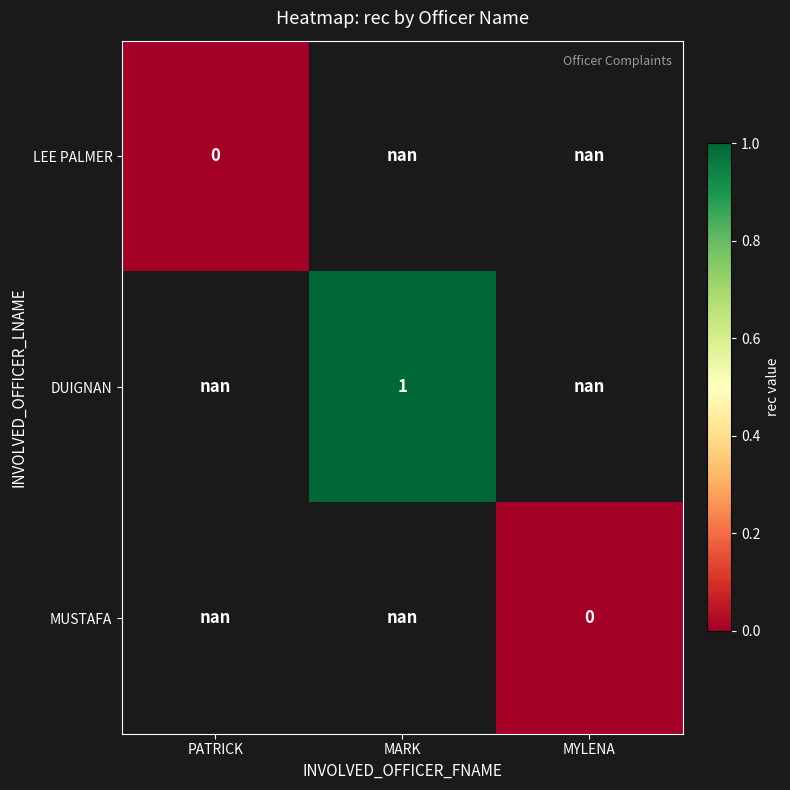

The value of DUIGNAN at MARK is 1.0. True or false?

True